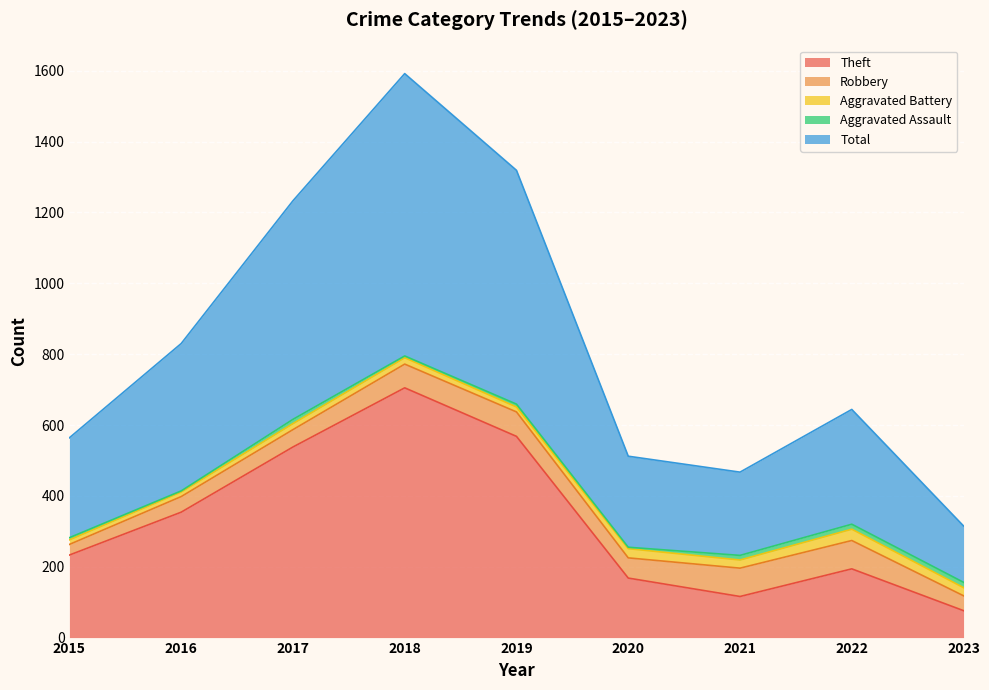

Which has a higher value, 2020 or 2016?

2016